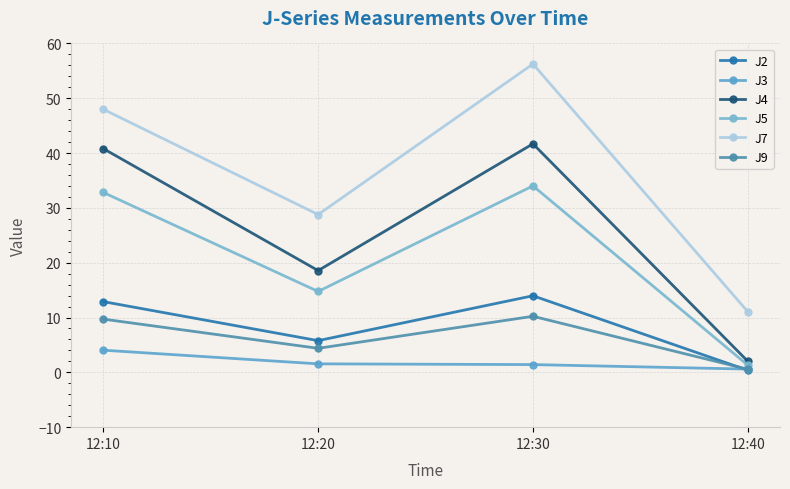

Reading right to left, list all the values displayed in this chart.

J2: 0.4	14.0	5.8	12.9
J3: 0.6	1.4	1.6	4.0
J4: 2.0	41.7	18.6	40.8
J5: 1.3	34.0	14.8	32.8
J7: 11.1	56.3	28.8	48.0
J9: 0.6	10.2	4.4	9.7